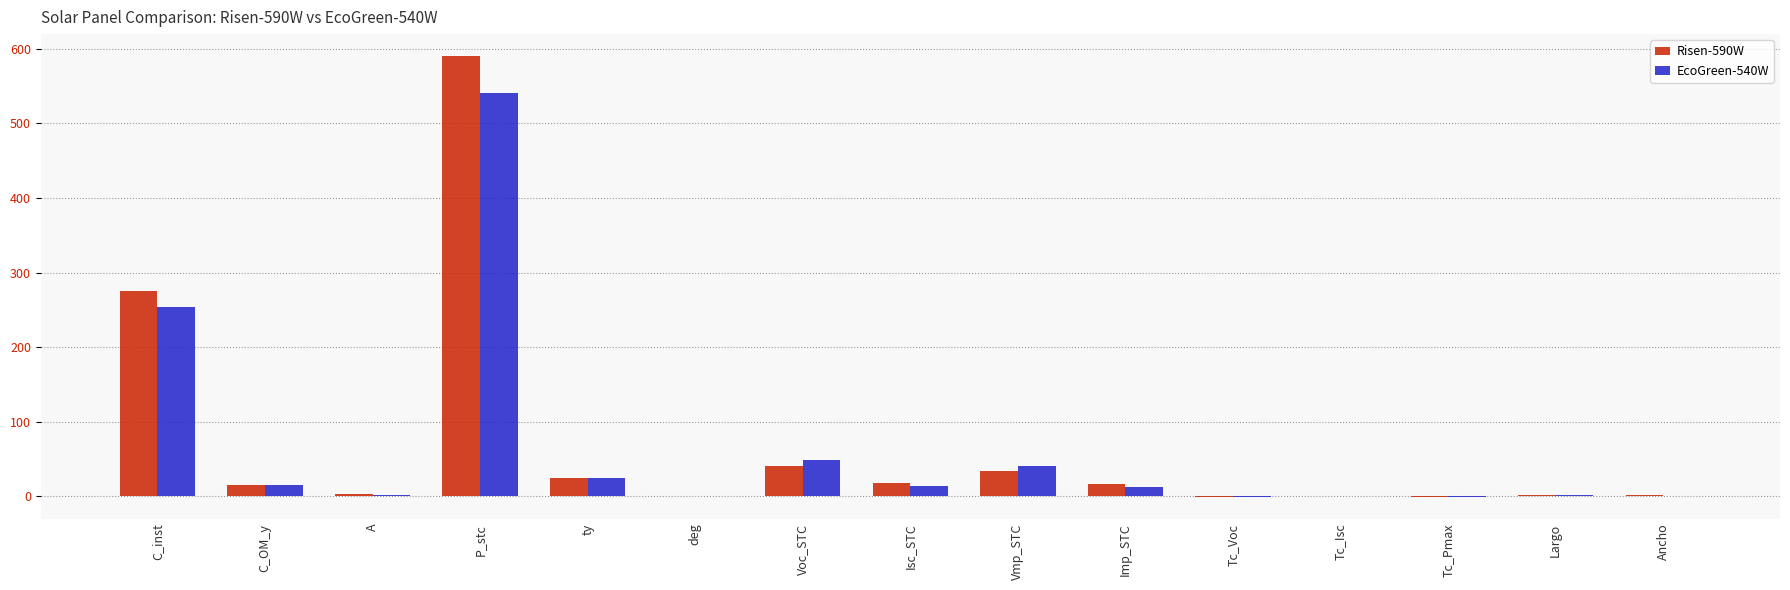

Which series has the widest spread of values?

Risen-590W